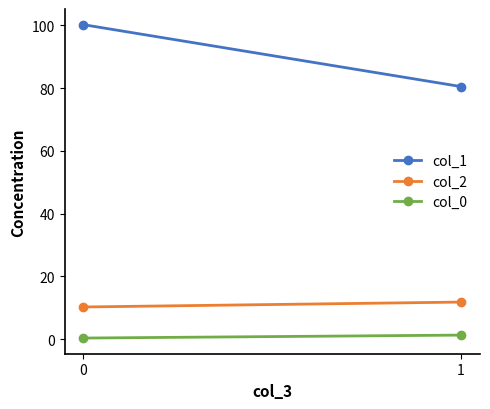

What is the difference between the maximum and minimum values in the col_2 series?

1.6